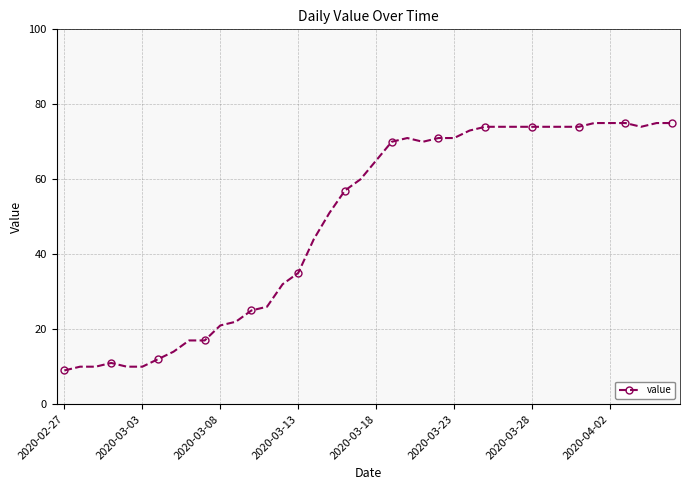

What is the value of the 18th point from the left?

51